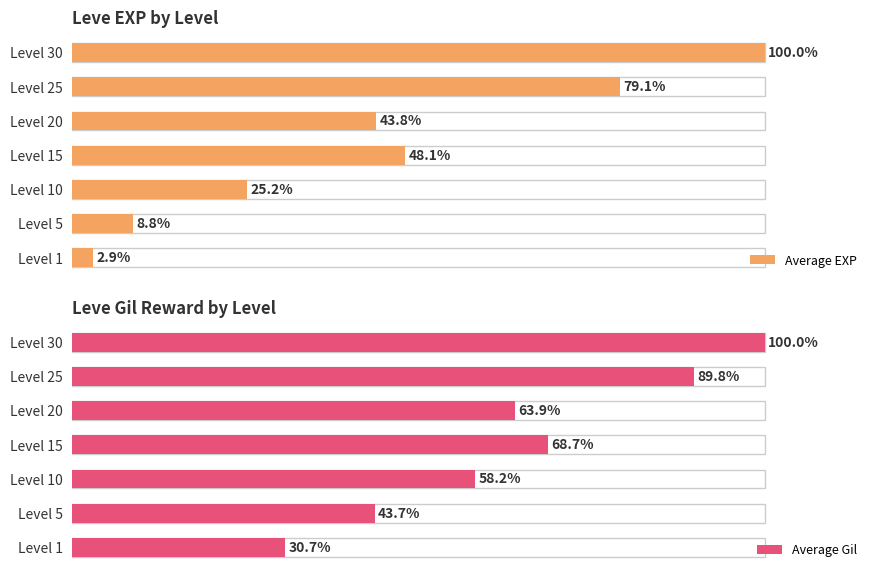

At which label does Average EXP reach its peak?

Level 30